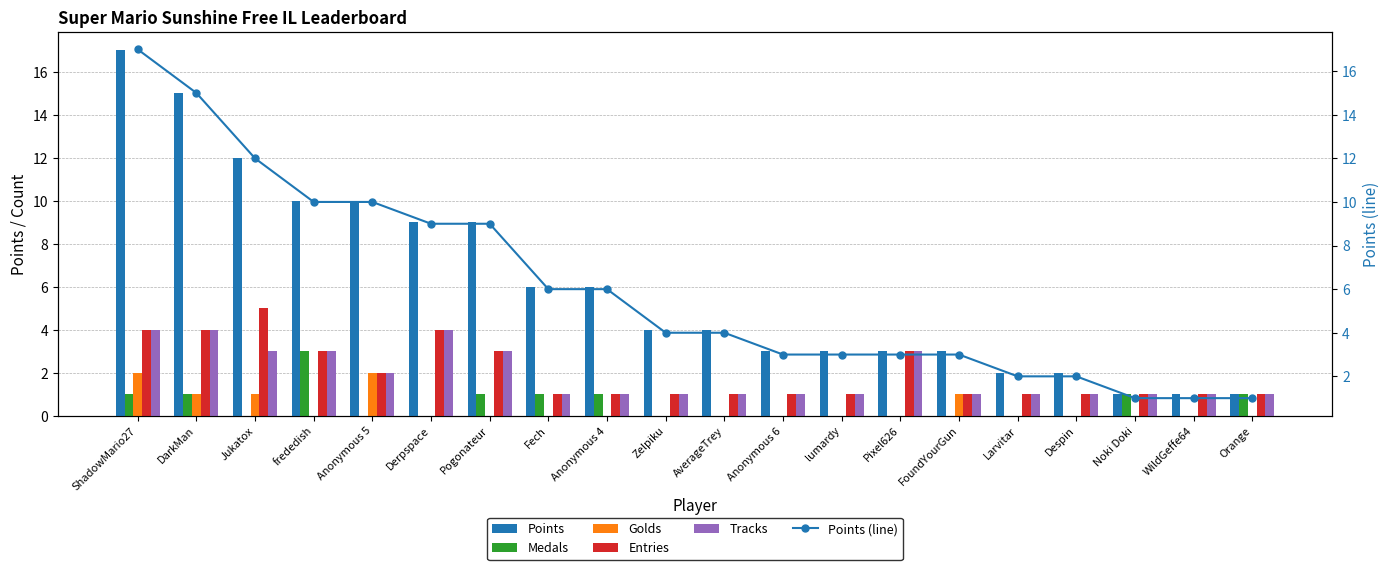

How many groups of bars are there?

20